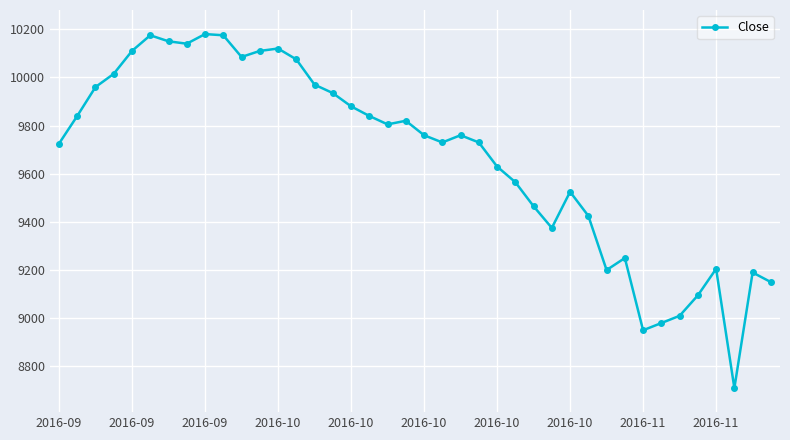

How many points are lower than both their immediate neighbors (excluding endpoints)?

8